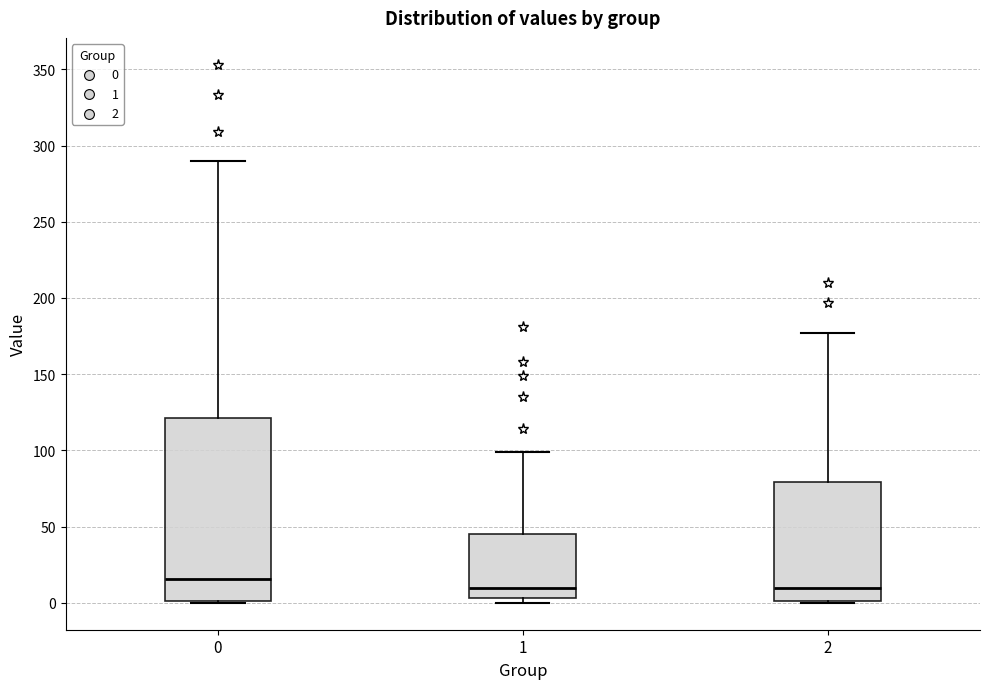

Where does the median line of the box at x = 0 sit on the y-axis? The values are not printed on the chart, so give them approximately, as read against the axis.

15